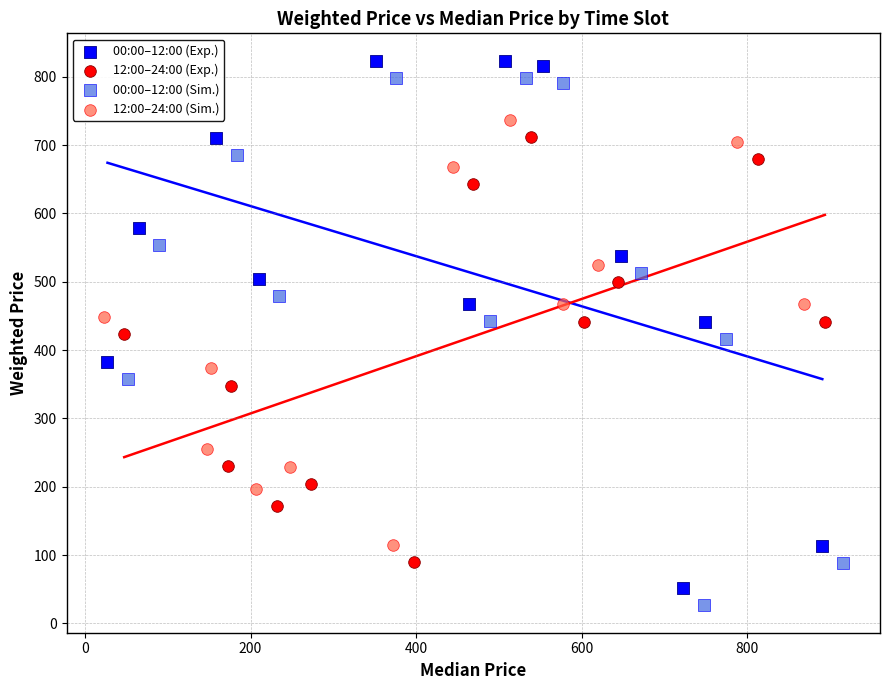

What are all the series names shown in the legend?

00:00–12:00 (Exp.), 12:00–24:00 (Exp.), 00:00–12:00 (Sim.), 12:00–24:00 (Sim.)